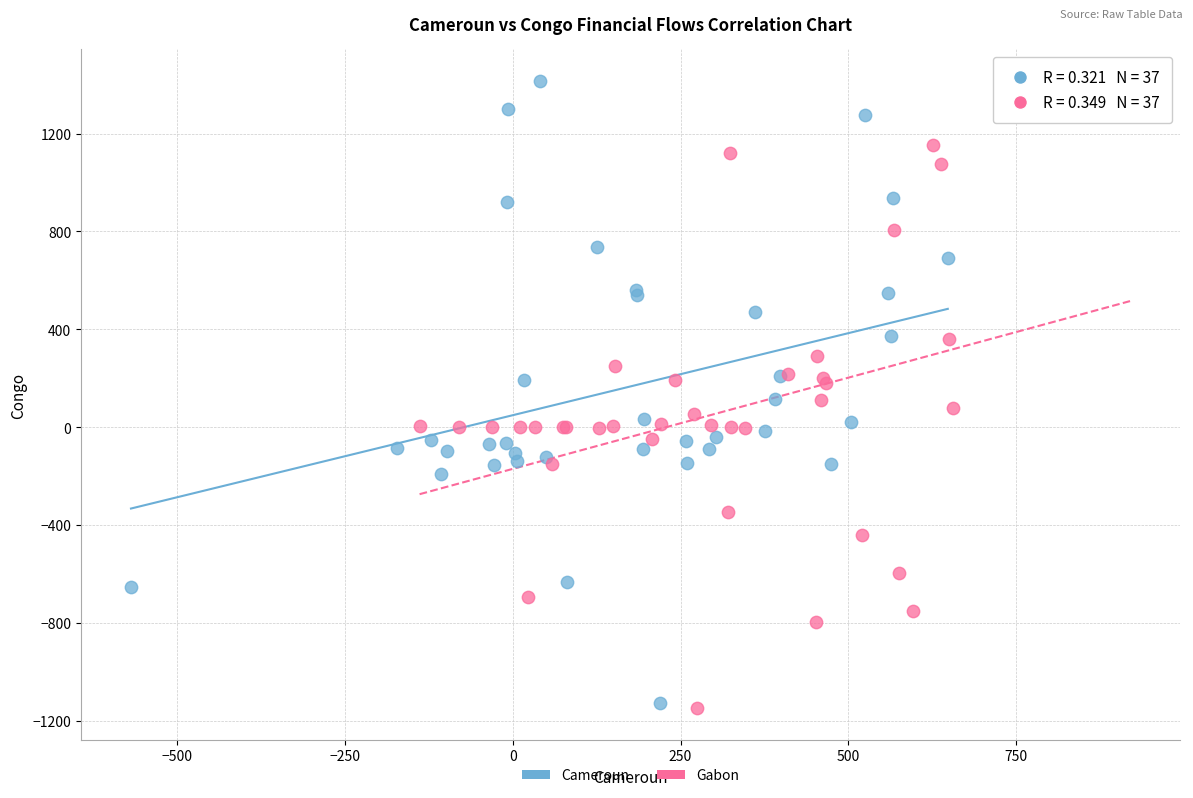

Which series contains the highest Y value?

Cameroun